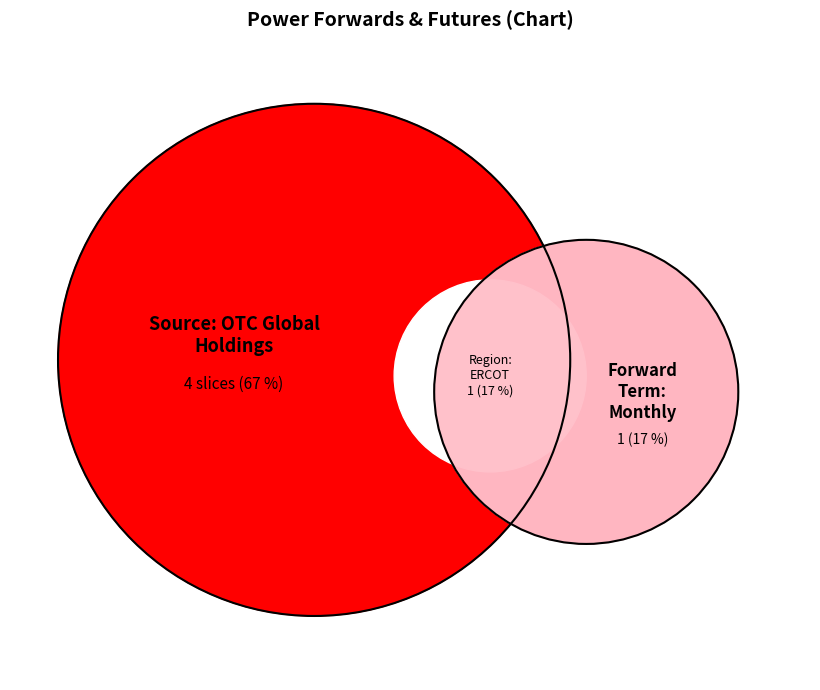

Which slice is the largest?

Source: OTC Global Holdings